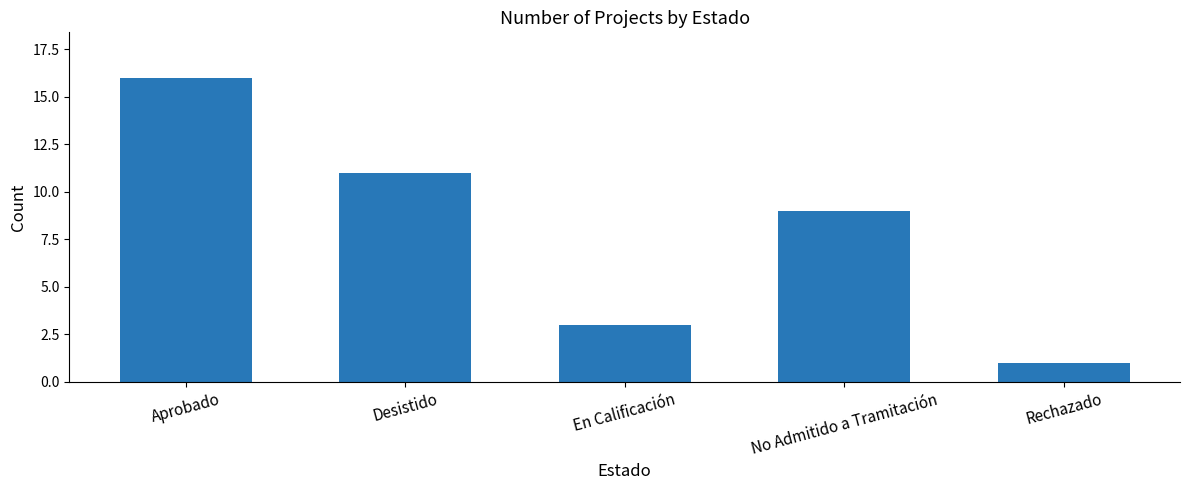

Reading left to right, what are all the values shown in this chart?

Aprobado=16	Desistido=11	En Calificación=3	No Admitido a Tramitación=9	Rechazado=1